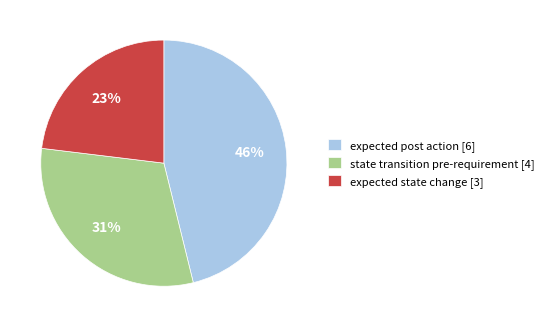

How many slices are in this pie chart?

3